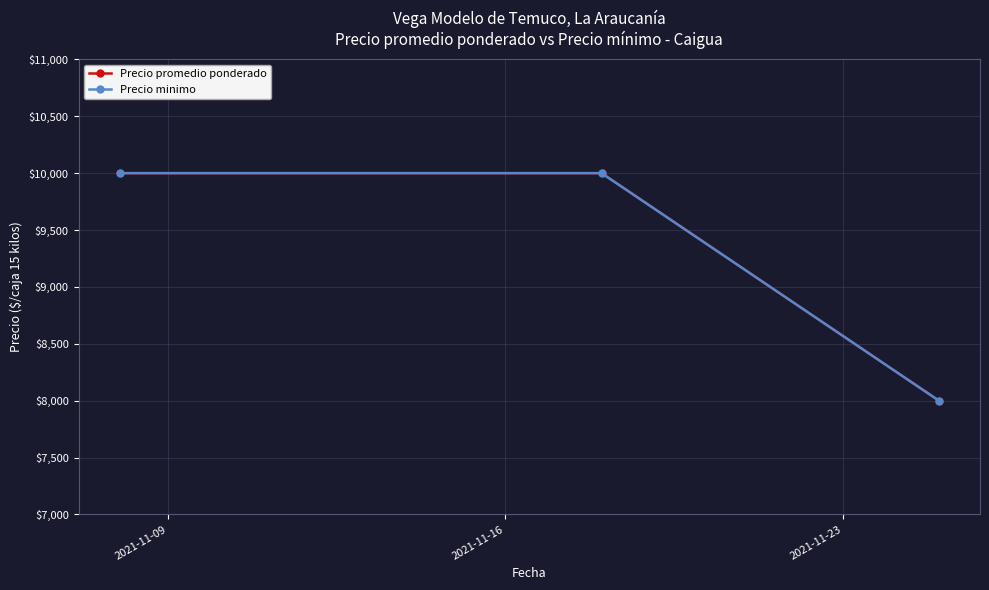

How many Precio promedio ponderado values are between 8000 and 10000?

3